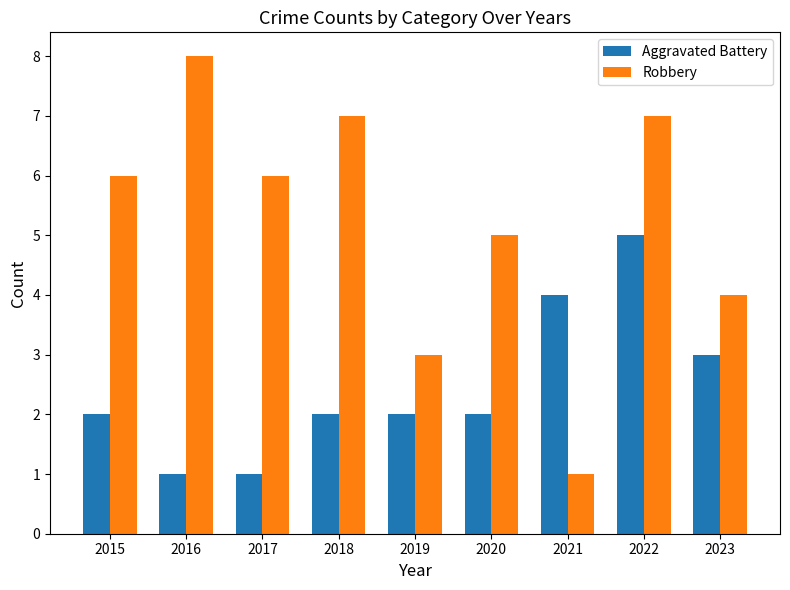

List the series in order of their overall mean, highest first.

Robbery, Aggravated Battery